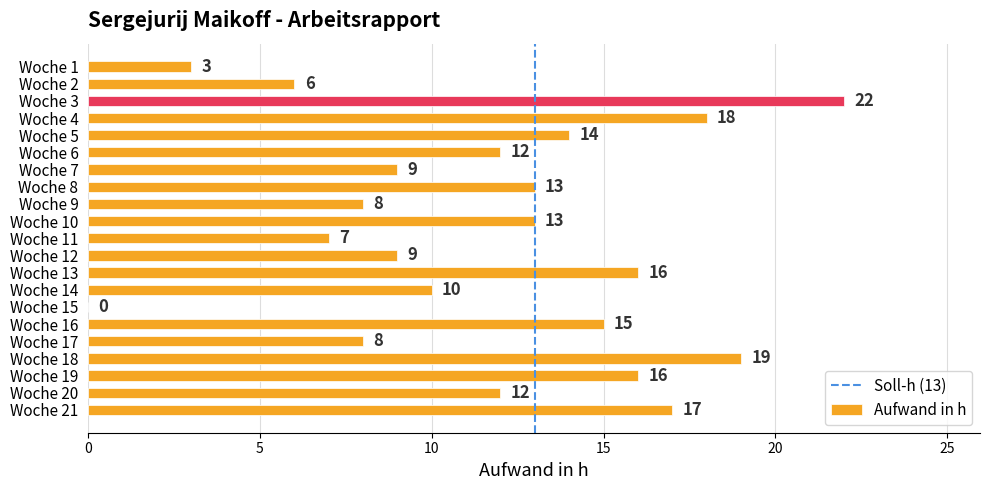

Read the value at Woche 10, to the nearest 5.

15